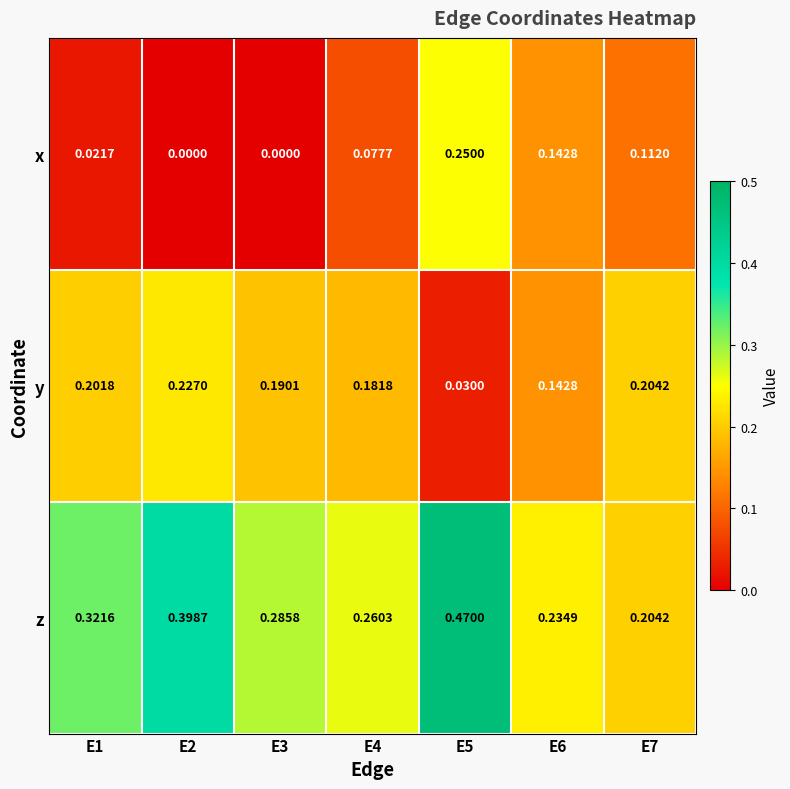

Which series has the largest total across all categories?

z